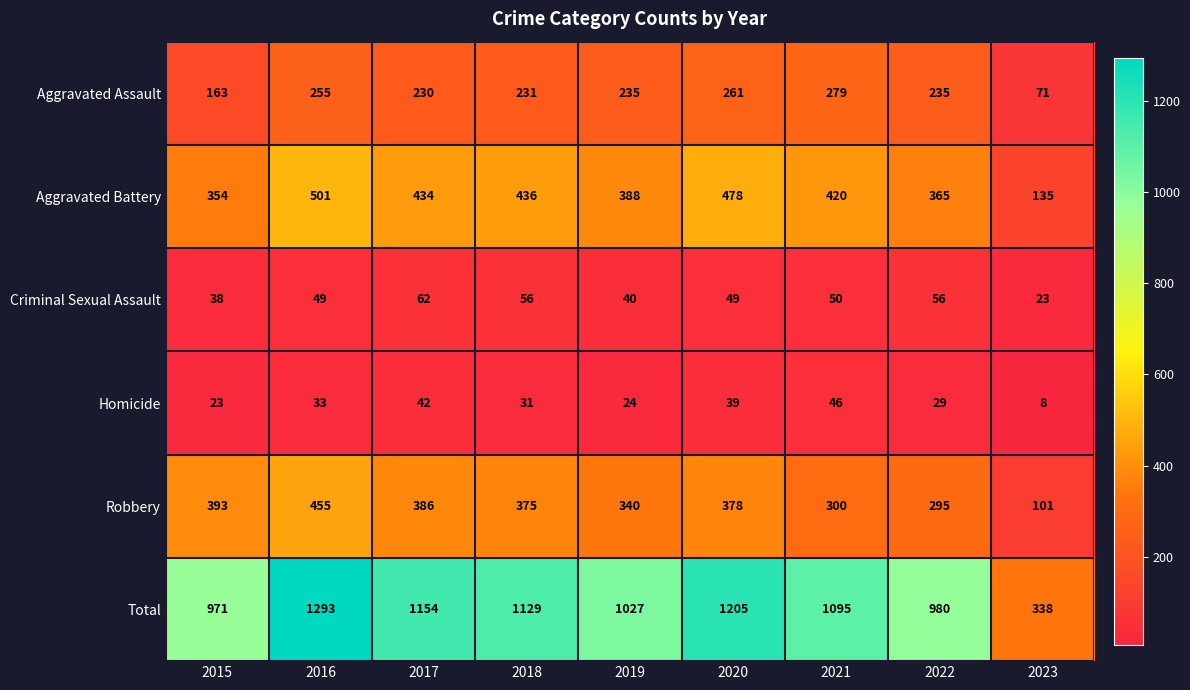

What is the approximate value of Criminal Sexual Assault at 2019, to the nearest 10?

40